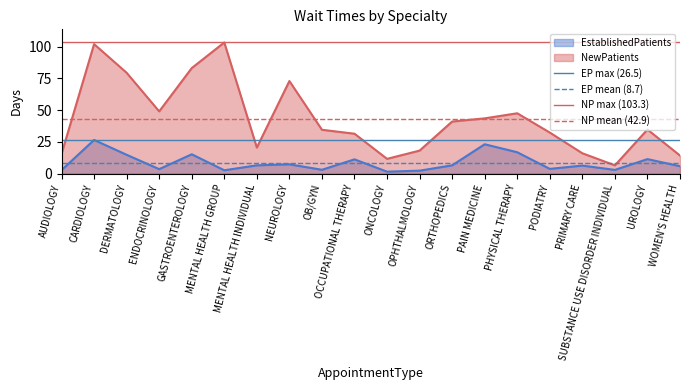

The EP max (26.5) series shows 26.5 at CARDIOLOGY. True or false?

True